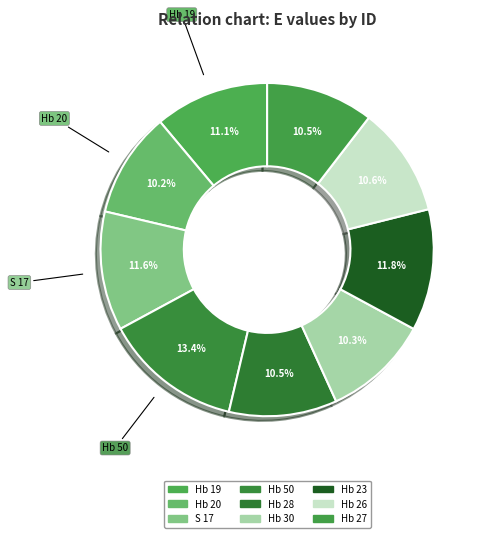

To the nearest percent, what is the average slice percentage?

11%